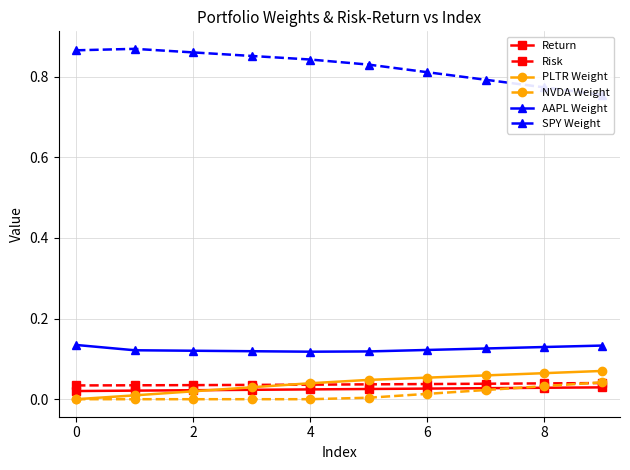

True or false: SPY Weight and AAPL Weight cross at least once.

False